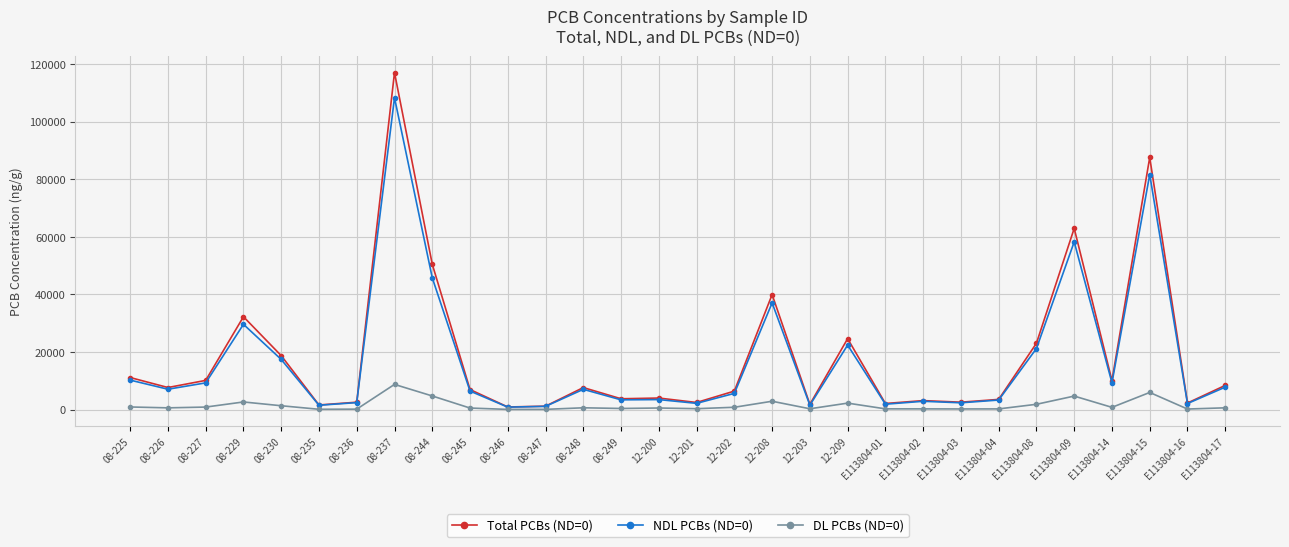

True or false: DL PCBs (ND=0) has more than 0 interior local peaks.

True